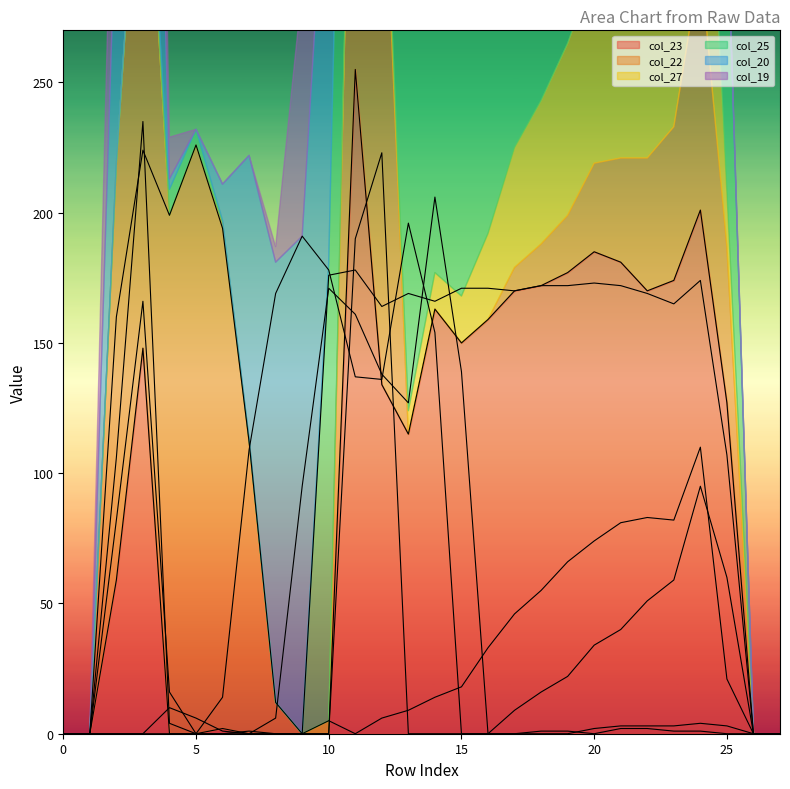

Is it true that col_23 equals 216 at 25?

False